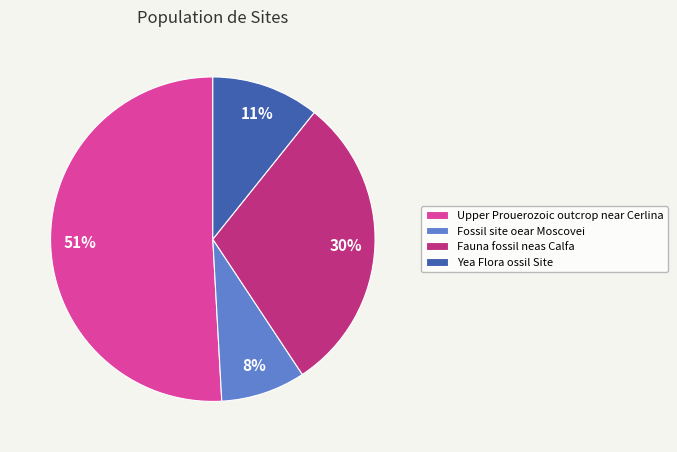

Between Yea Flora ossil Site and Fossil site oear Moscovei, which is larger?

Yea Flora ossil Site